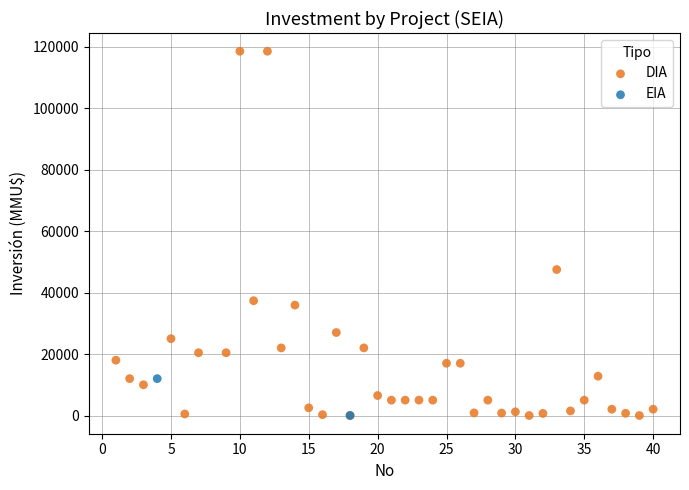

What are all the series names shown in the legend?

DIA, EIA